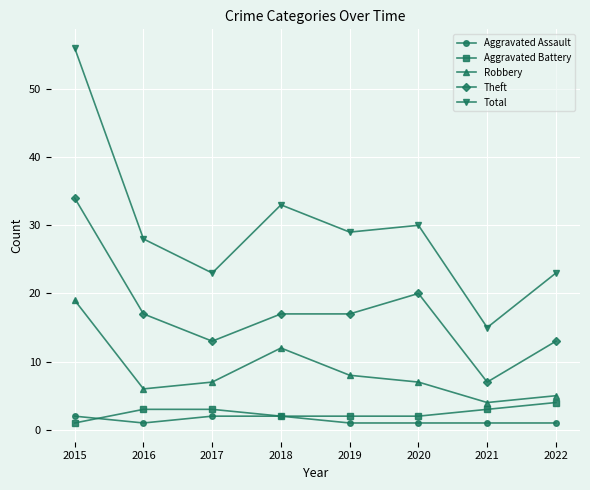

What is the difference between the maximum and minimum values in the Robbery series?

15